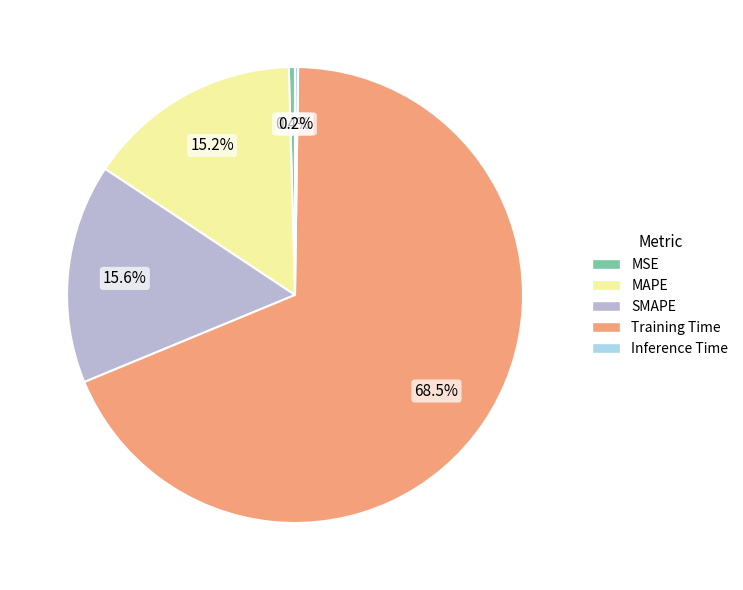

To the nearest percent, what is the average slice percentage?

20%